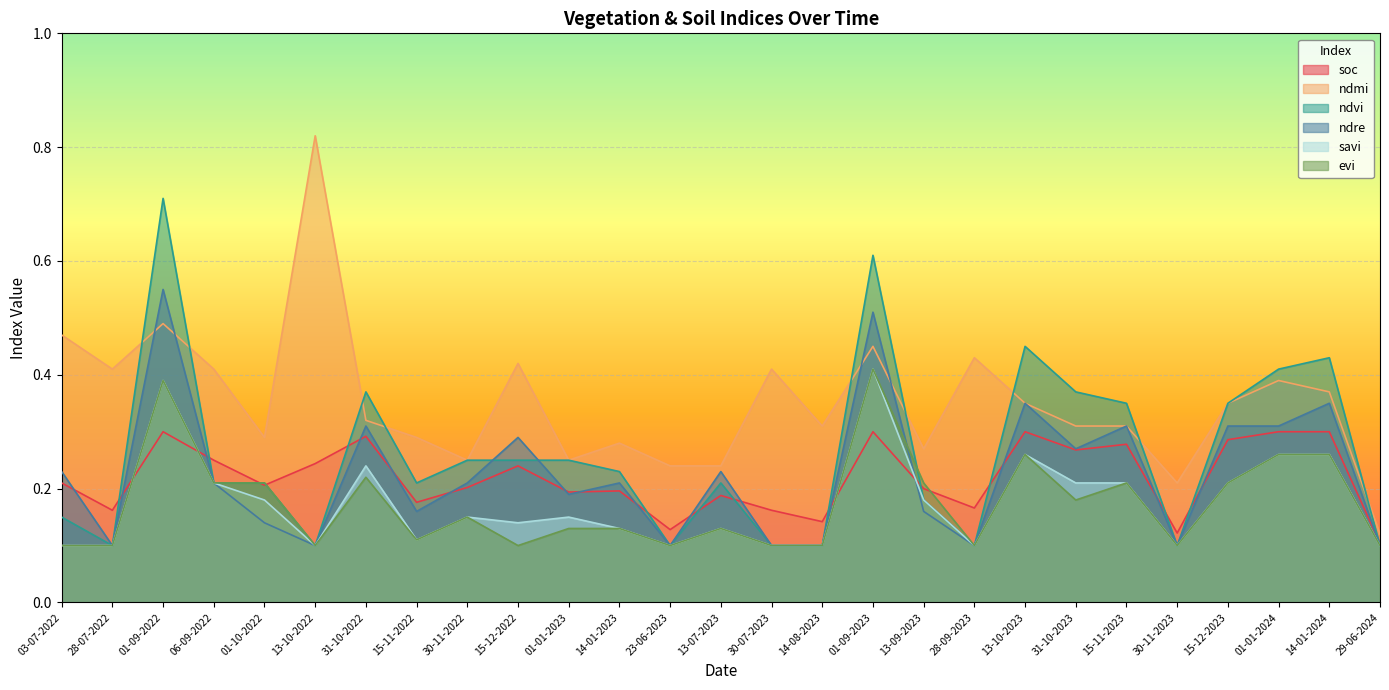

How many data points does each series have?

27